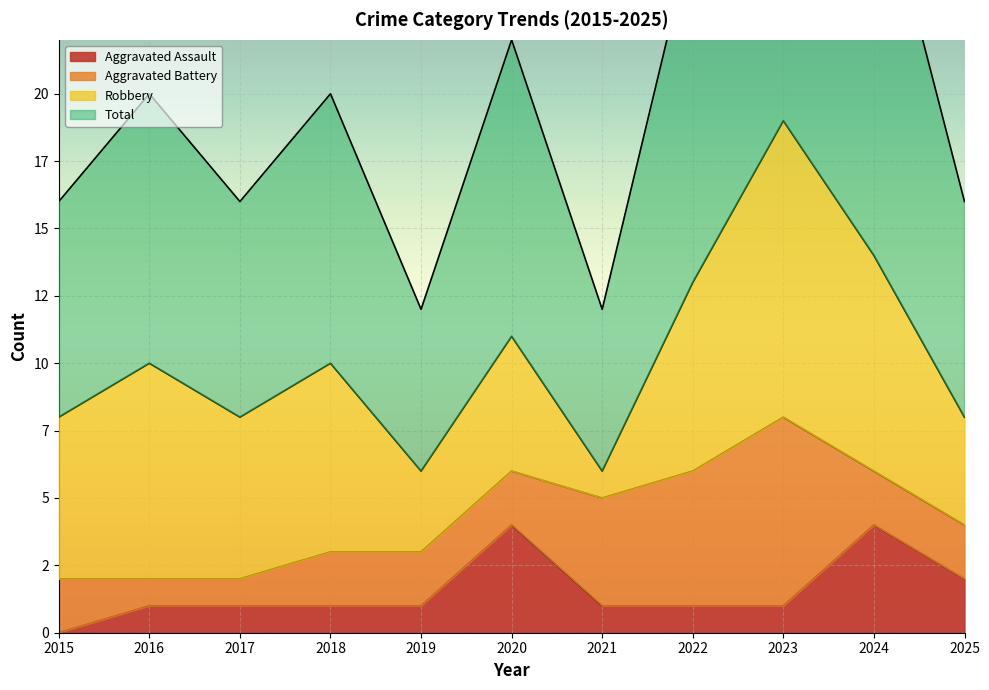

What is the value of the Total point at the 3rd from the left?

16